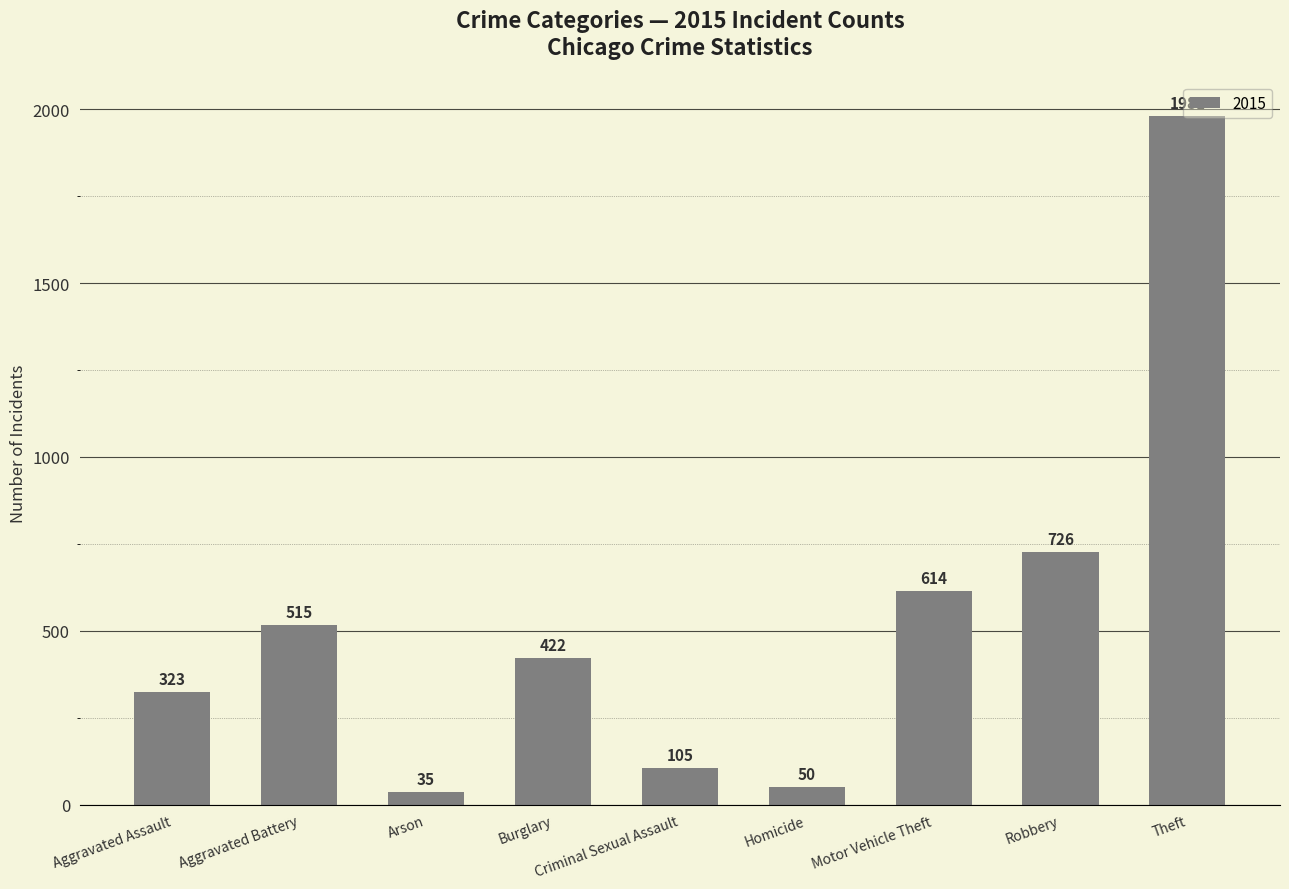

Rank the categories by value from lowest to highest.

Arson, Homicide, Criminal Sexual Assault, Aggravated Assault, Burglary, Aggravated Battery, Motor Vehicle Theft, Robbery, Theft